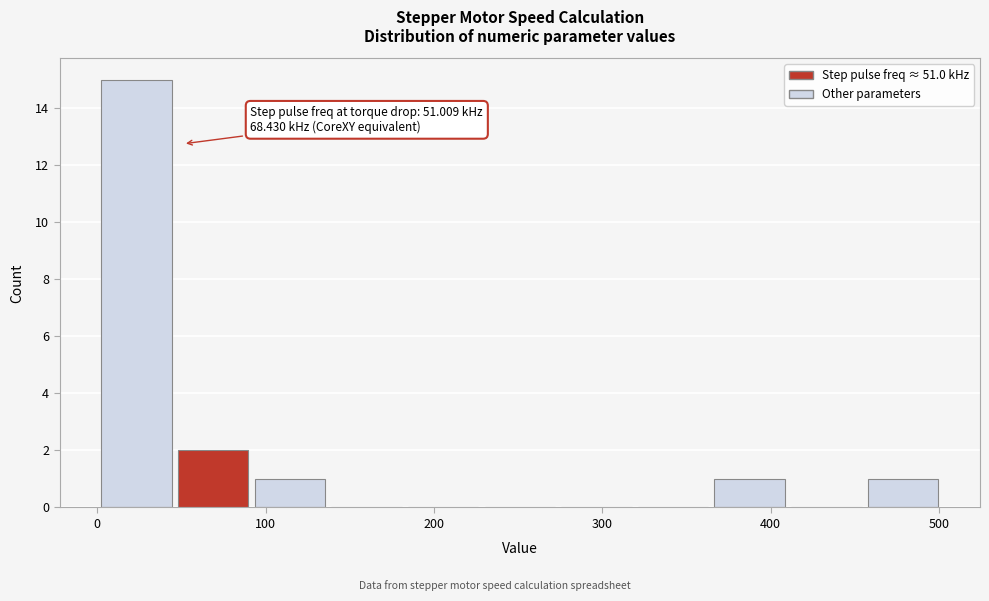

Which range on the x-axis has the tallest bar?

0 to 50